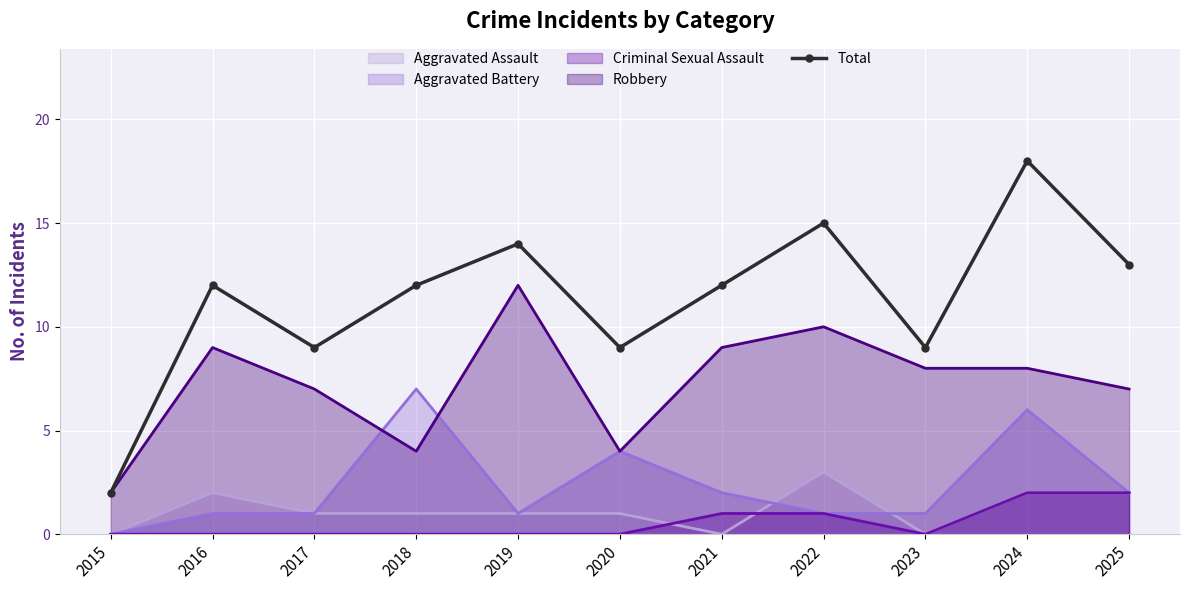

What is the change in value from 2017 to 2018?

+3